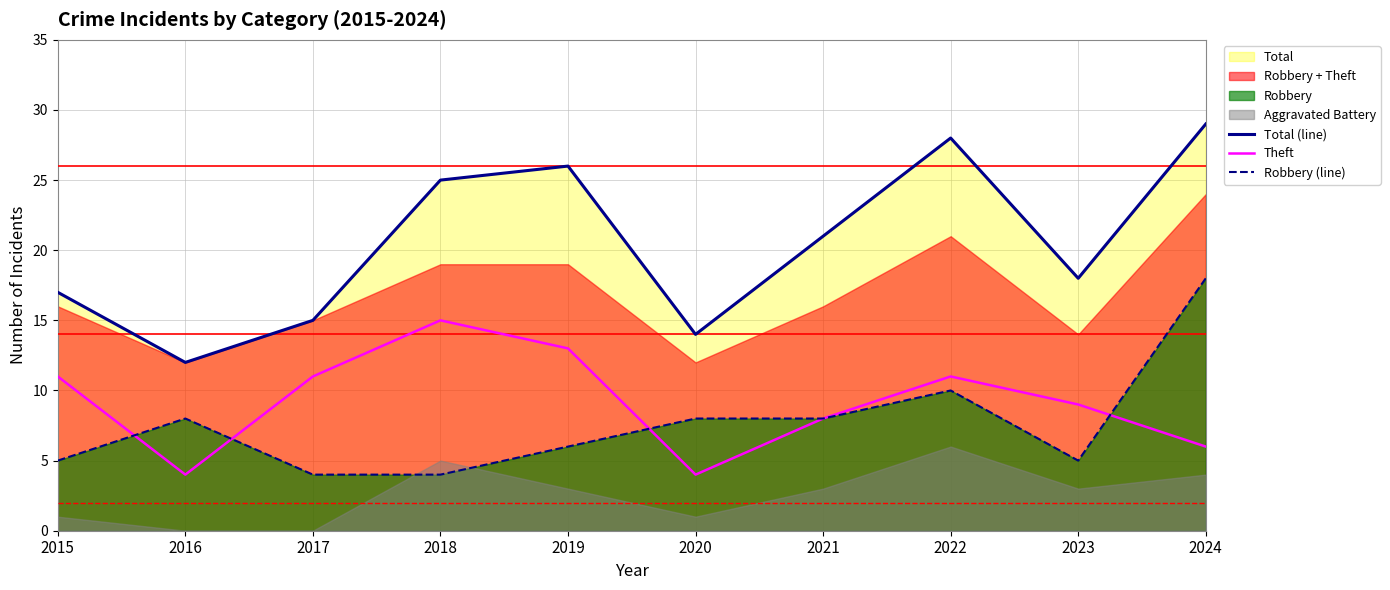

Is the value of Total (line) at 2021 greater than the value of Theft at 2020?

Yes